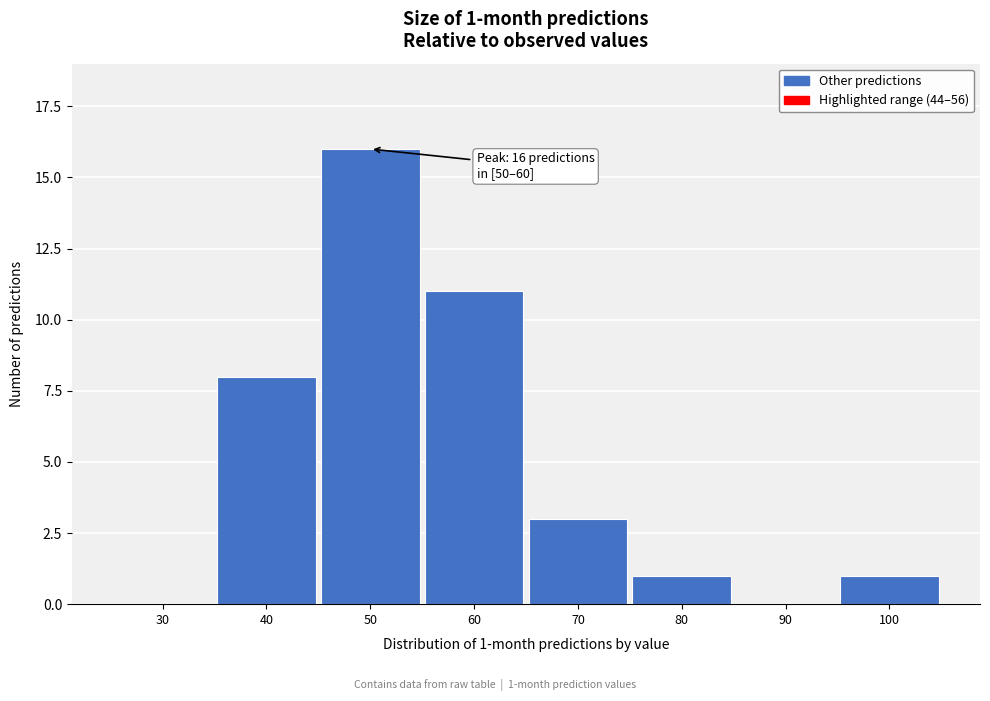

Reading left to right, extract all data points from this chart.

30=0	40=8	50=16	60=11	70=3	80=1	90=0	100=1